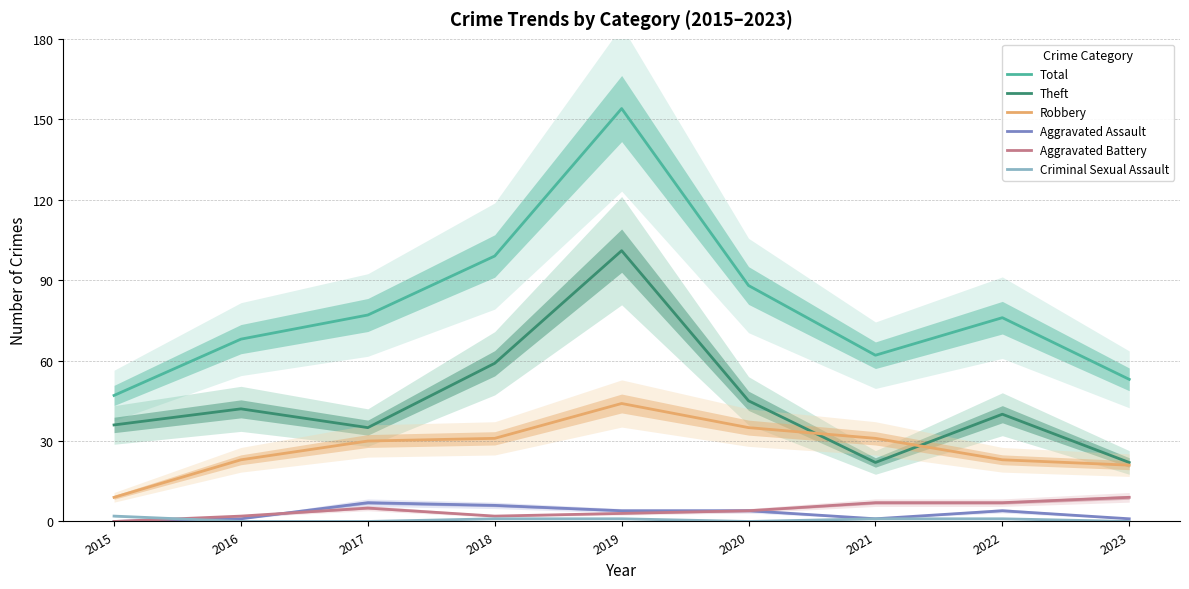

What is the average value of the Total series?

80